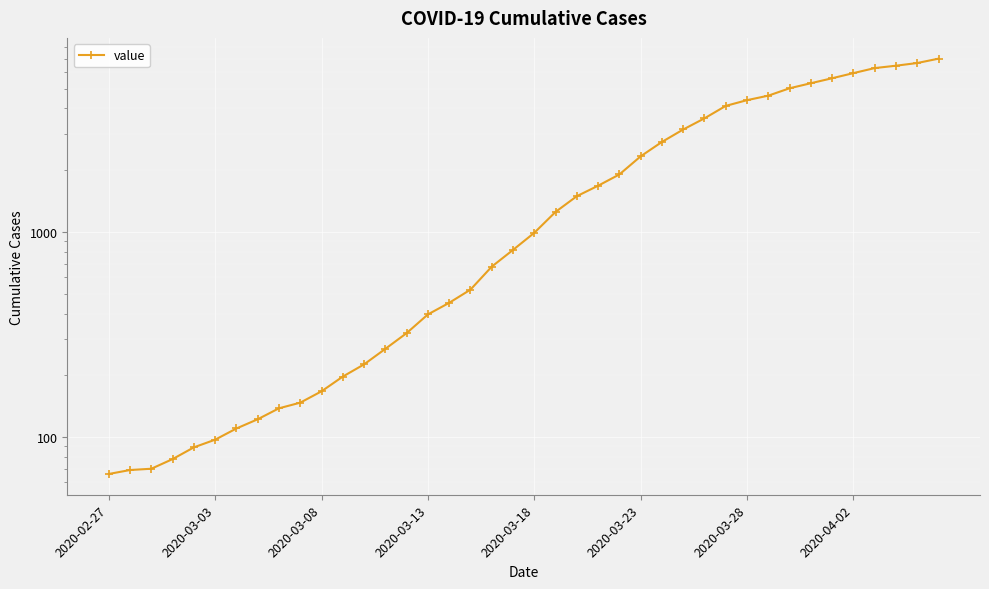

What is the difference between the maximum and second lowest values?

6930